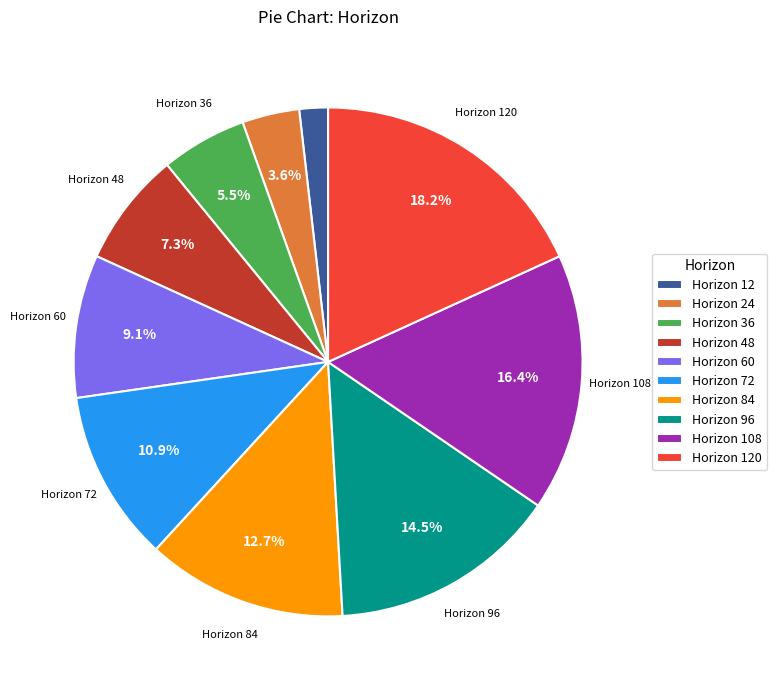

Rank the categories by value from lowest to highest.

Horizon 12, Horizon 24, Horizon 36, Horizon 48, Horizon 60, Horizon 72, Horizon 84, Horizon 96, Horizon 108, Horizon 120